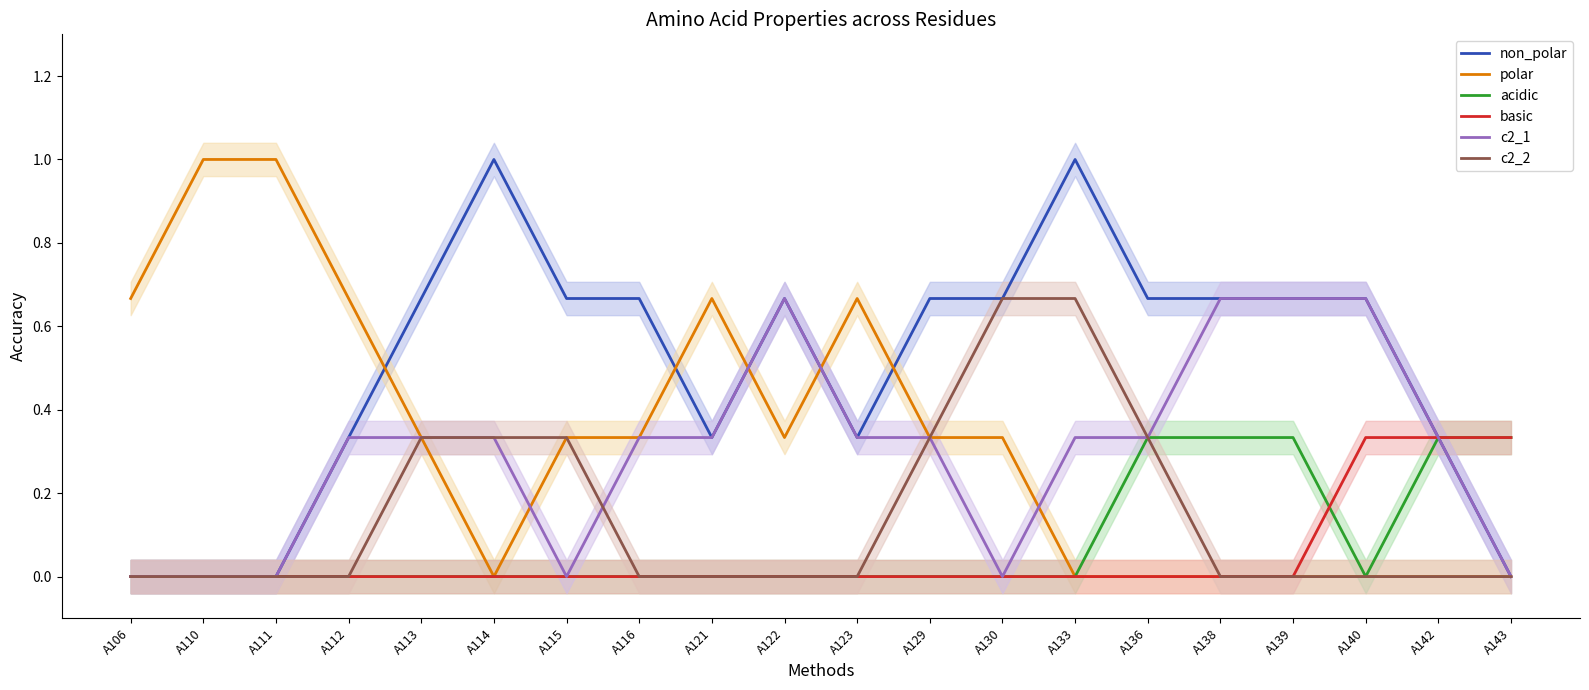

True or false: c2_1 and acidic intersect in this chart.

False